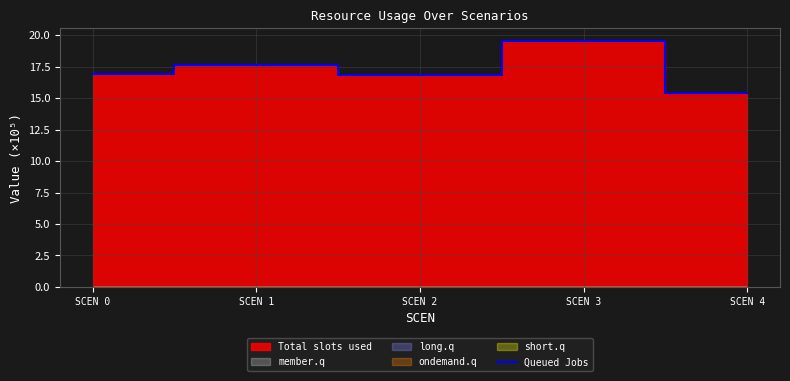

Reading left to right, extract all data points from this chart.

SCEN 0=16.9	SCEN 1=17.6	SCEN 2=16.9	SCEN 3=19.6	SCEN 4=15.4